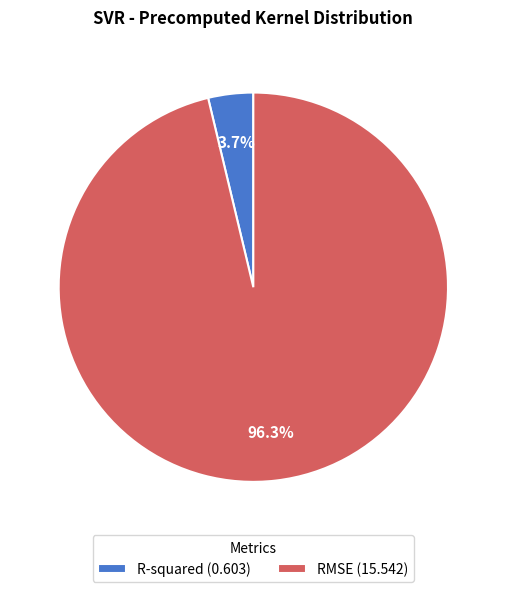

True or false: R-squared accounts for 15% of the total.

False